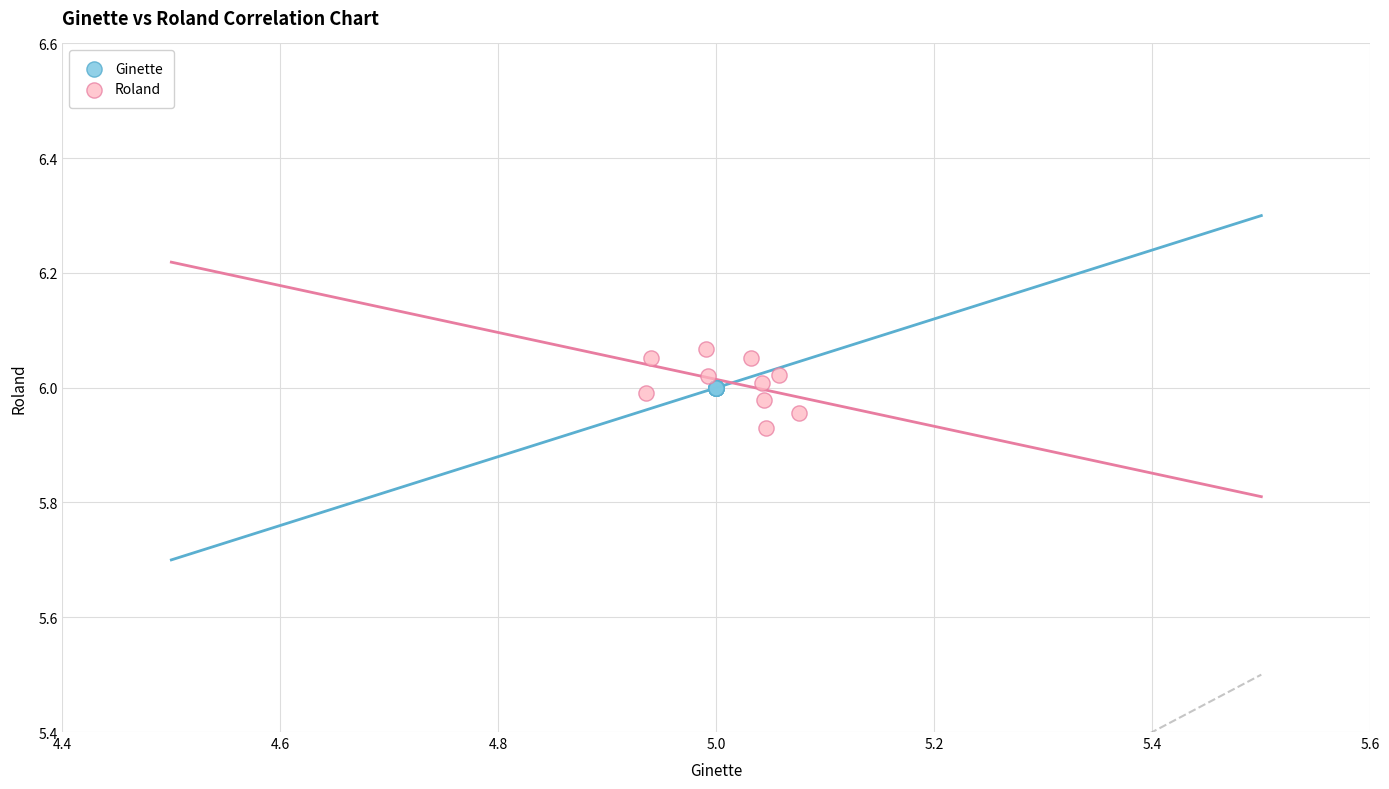

Which series contains the highest Y value?

Roland